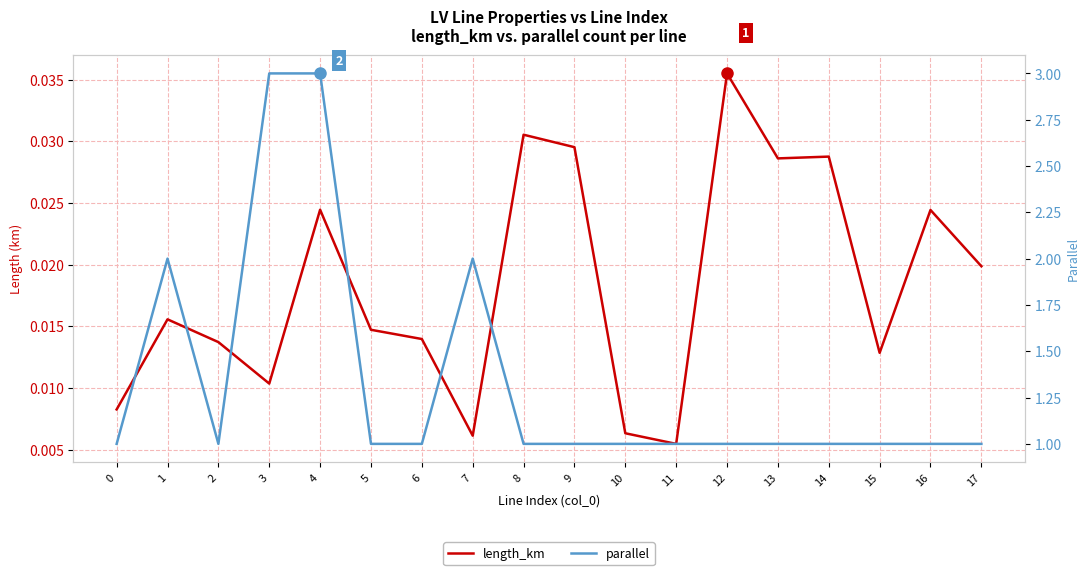

Is it true that parallel equals 1.8 at 14?

False